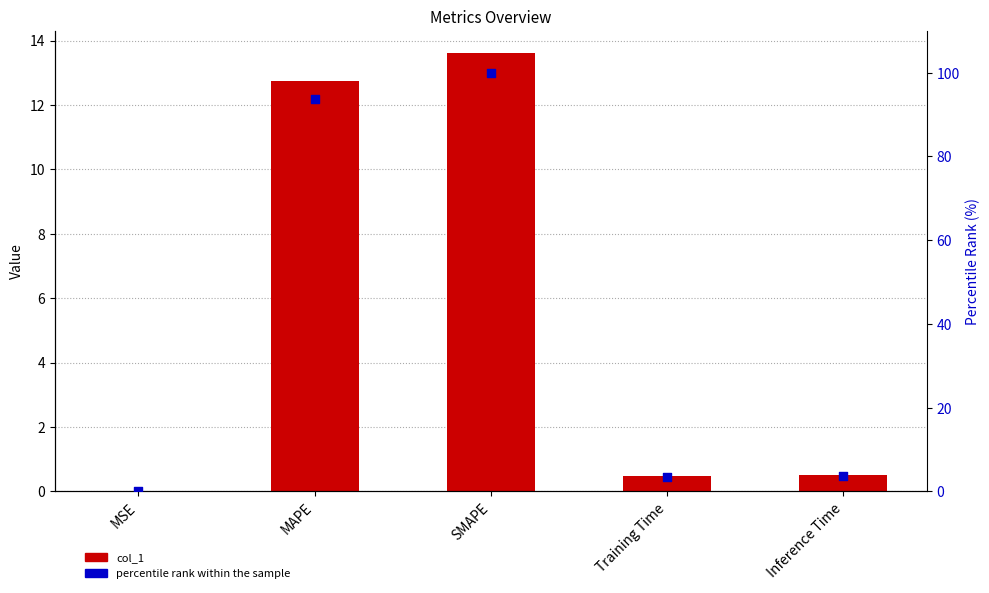

At which category is the sum across all series the highest?

SMAPE